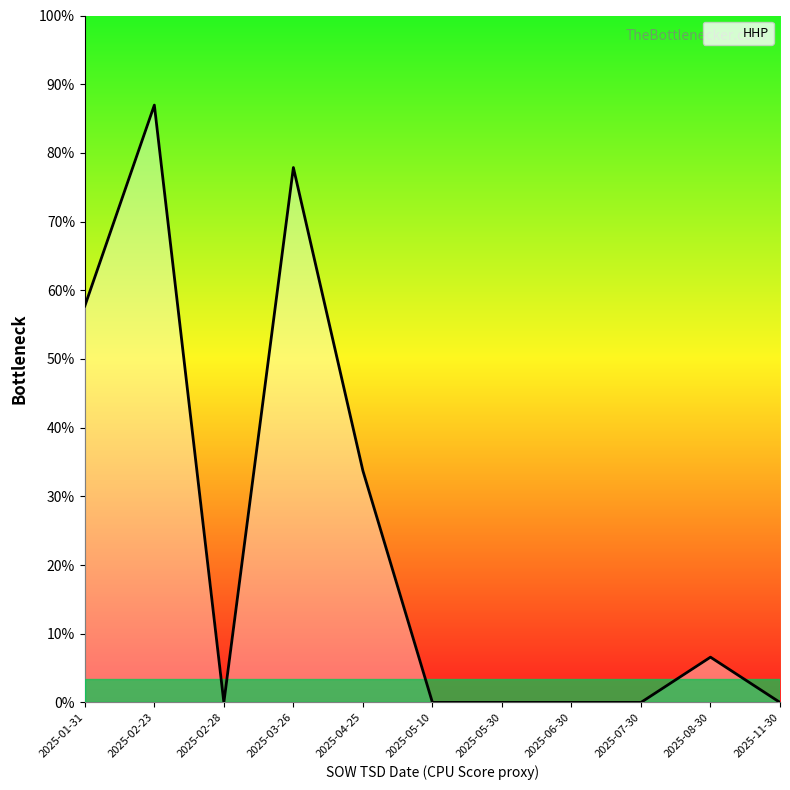

How many points are higher than both their immediate neighbors (excluding endpoints)?

3